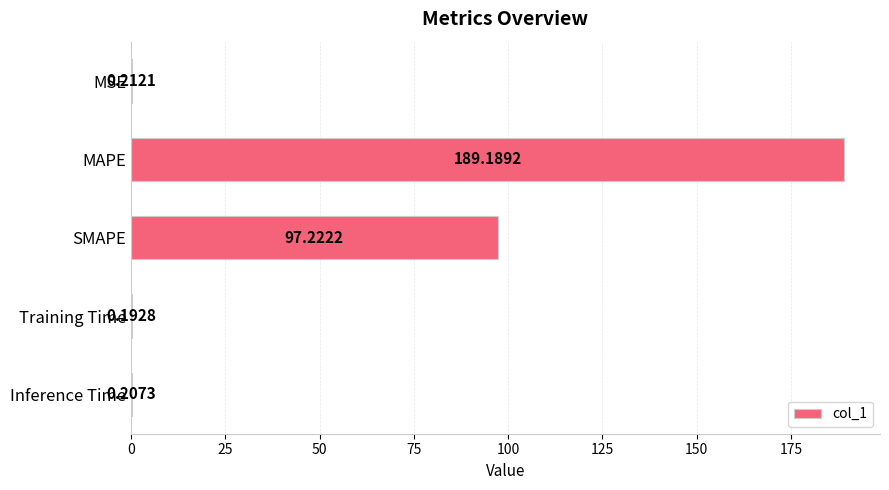

Which category has the highest value across all series?

MAPE